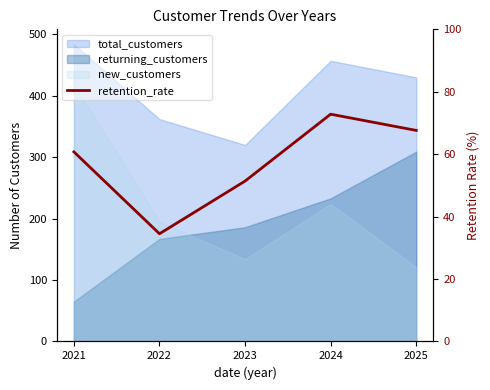

At which label is the value closest to 53?

2023